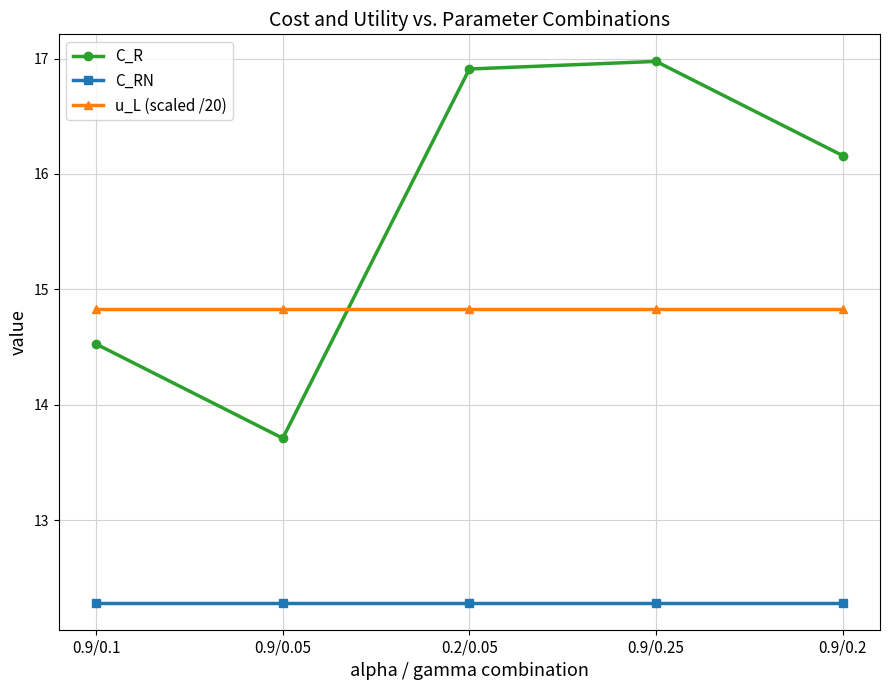

What are all the series names shown in the legend?

C_R, C_RN, u_L (scaled /20)